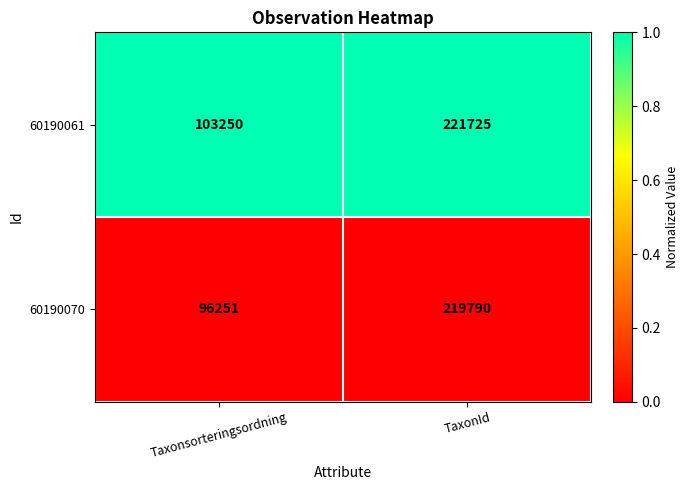

Is it true that 60190070 equals 96251 at Taxonsorteringsordning?

True